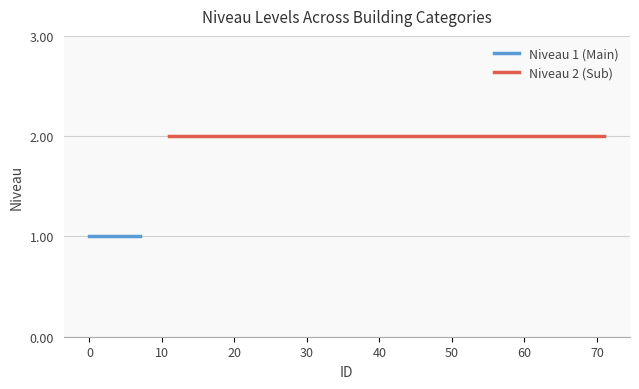

What is the maximum value shown in the chart?

2